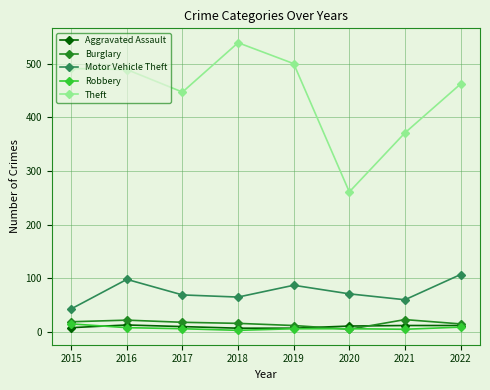

At which category does Motor Vehicle Theft reach its first local peak?

2016